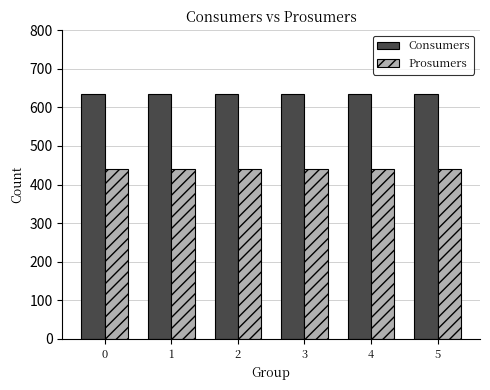

Reading left to right, extract all data points from this chart.

Consumers: 635	635	635	635	635	635
Prosumers: 440	440	440	440	440	440